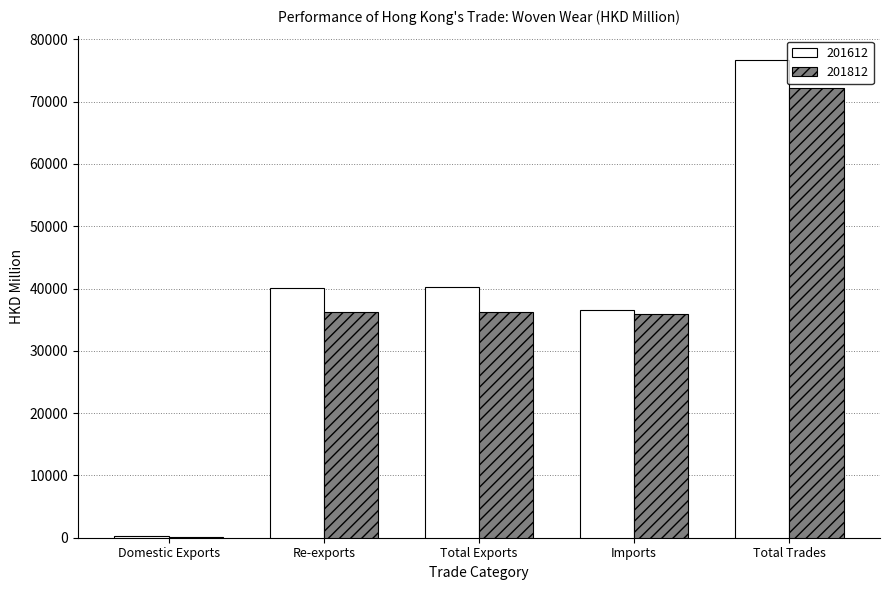

How many series are shown in this chart?

2